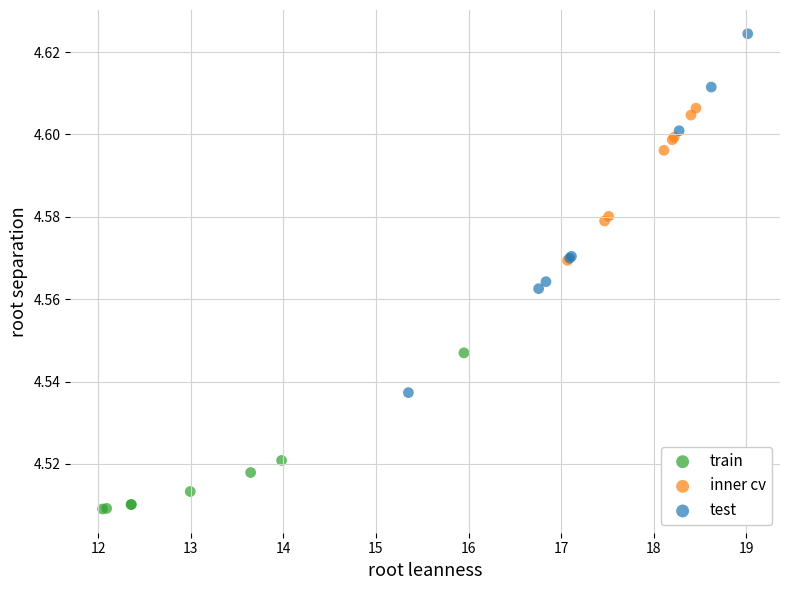

Which series reaches the minimum Y coordinate?

train